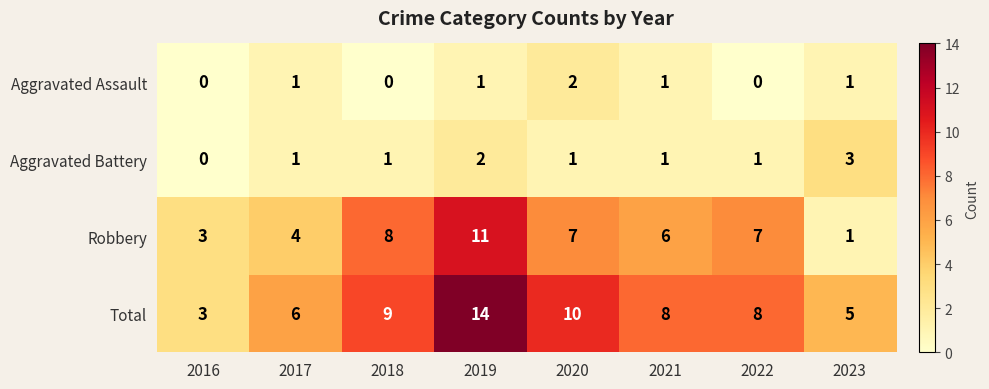

The Robbery series shows 11 at 2022. True or false?

False